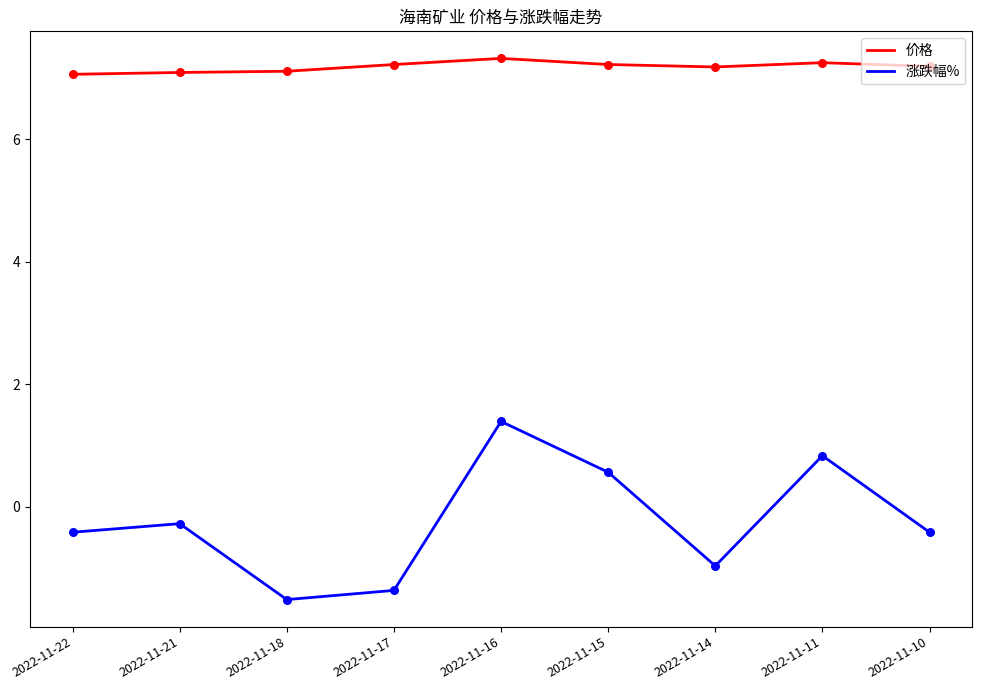

What is the spread (max minus min) of values at 2022-11-11?

6.4